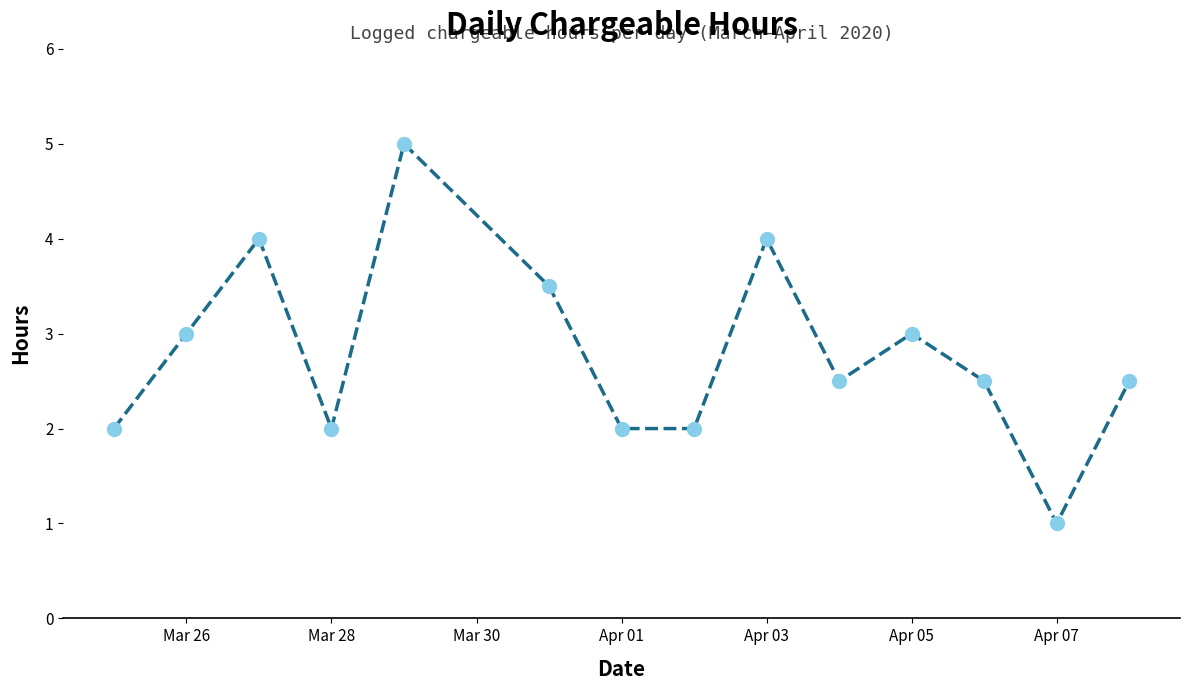

What is the value of the 1st point from the left?

2.0